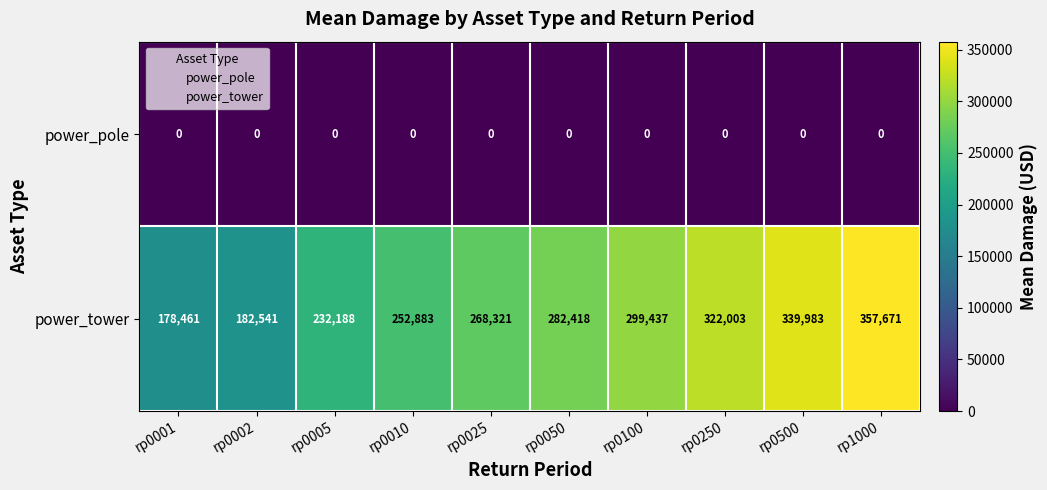

Read the power_tower value at rp0500, to the nearest 50.

340000